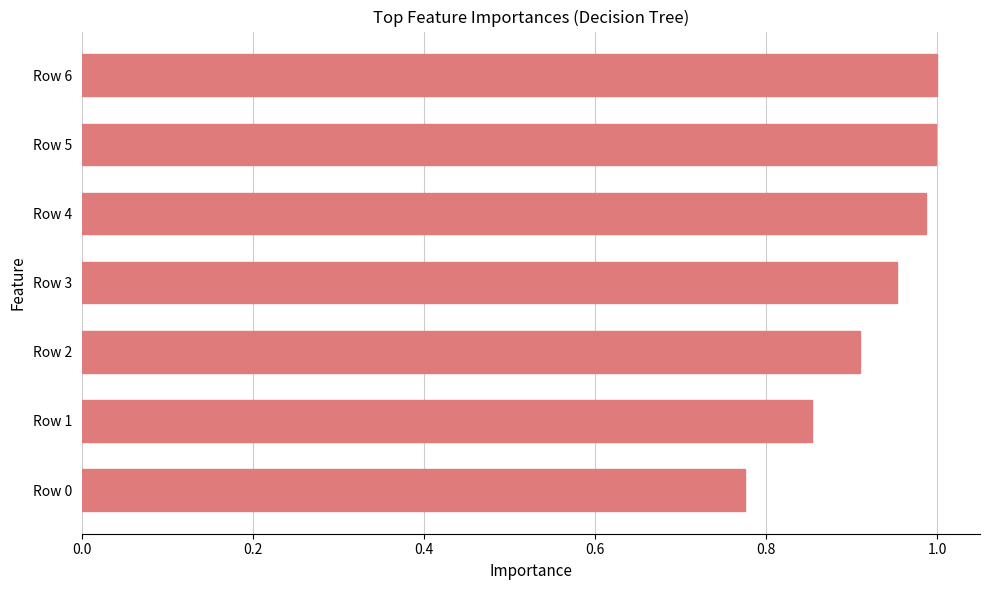

The chart shows a value of 0.5 at Row 0. True or false?

False